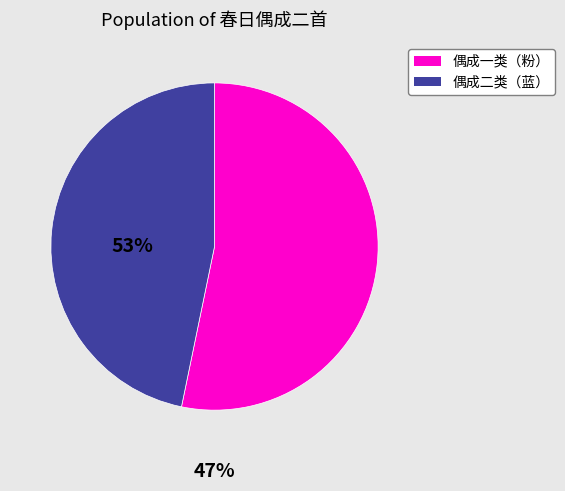

Is there a majority slice in this chart?

Yes